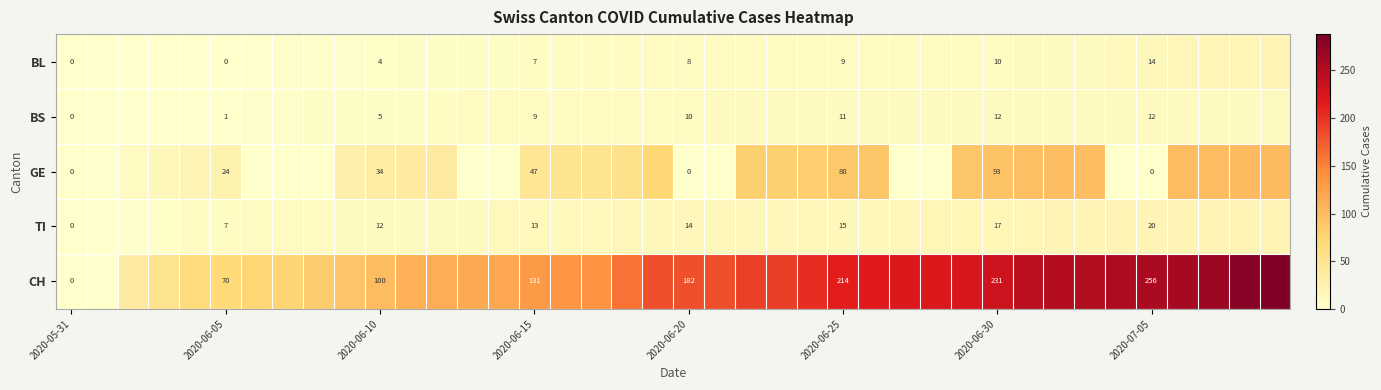

How many categories are shown in the chart?

40